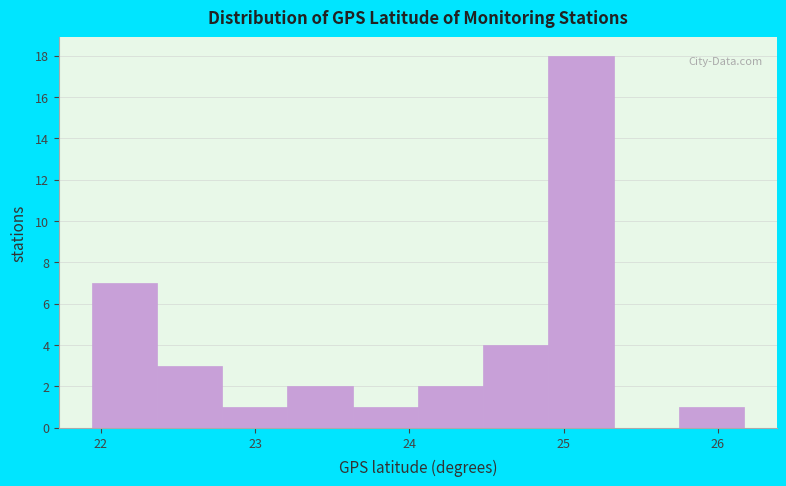

Which range on the x-axis has the tallest bar?

24.9 to 25.3